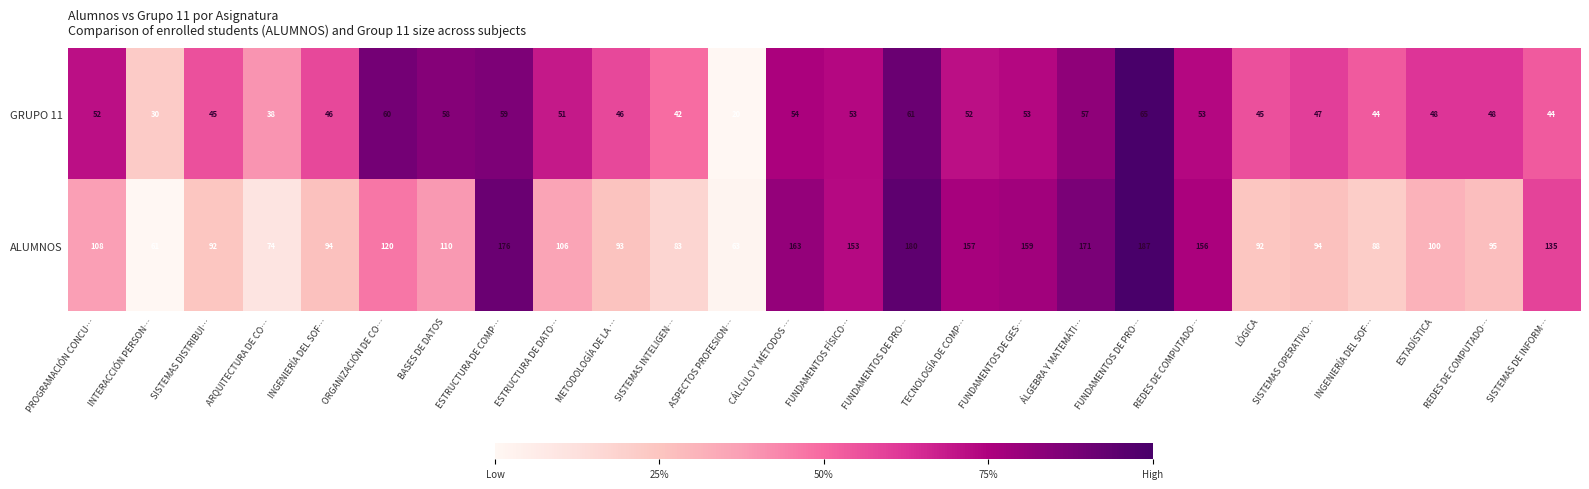

What is the difference between the highest and lowest values at SISTEMAS INTELIGEN…?

41